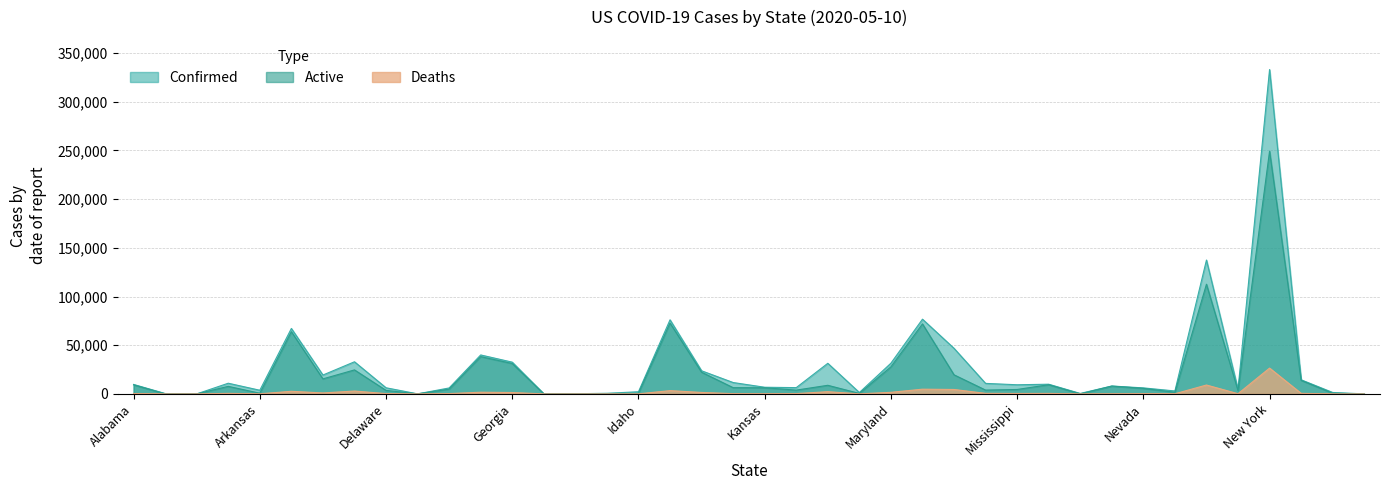

How many categories are shown in the chart?

40